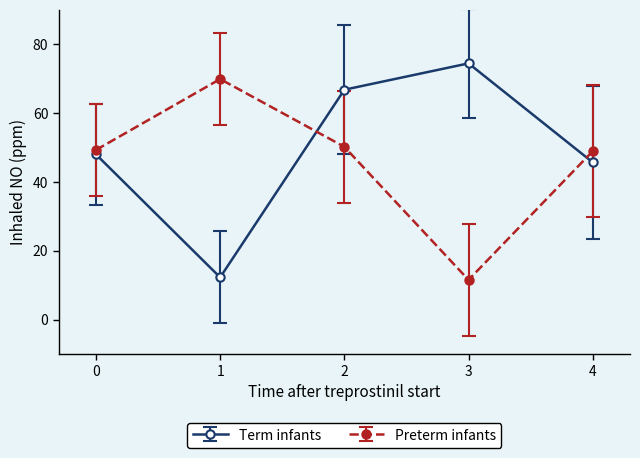

Which series changed the most between 2 and 3?

Preterm infants